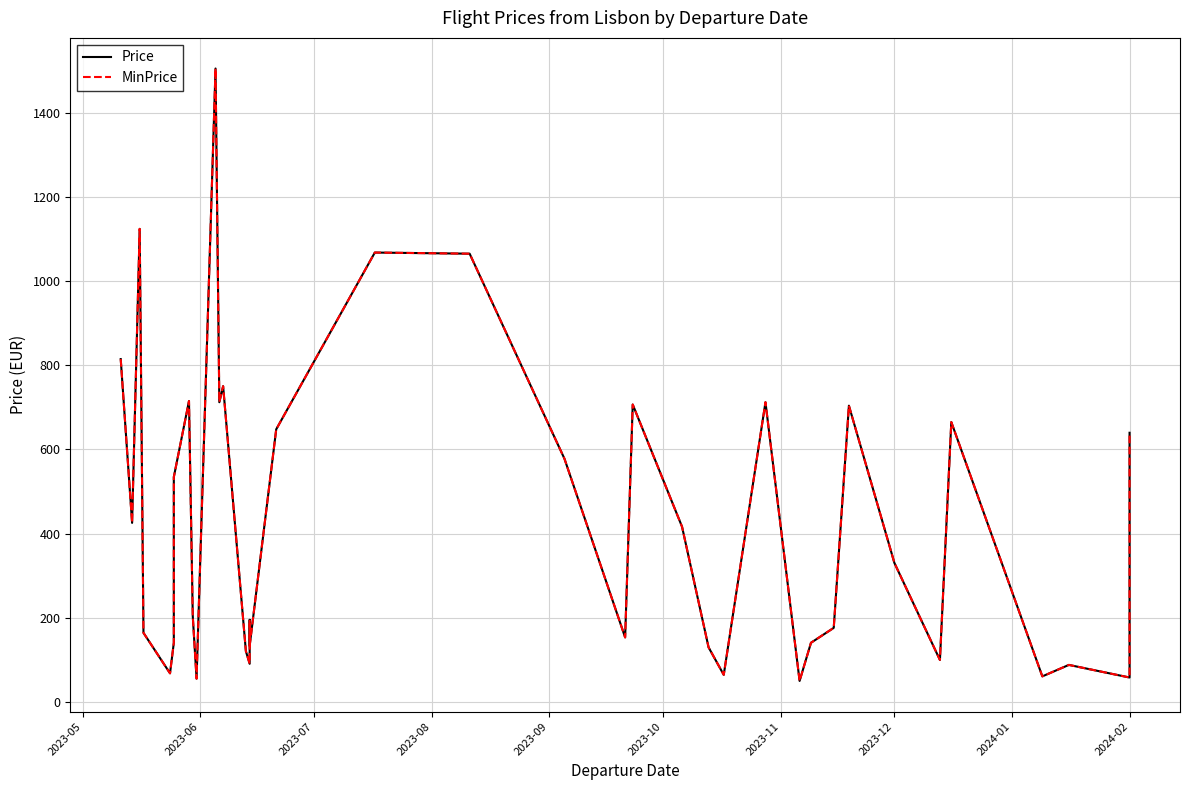

What is the minimum value for Price?

49.9